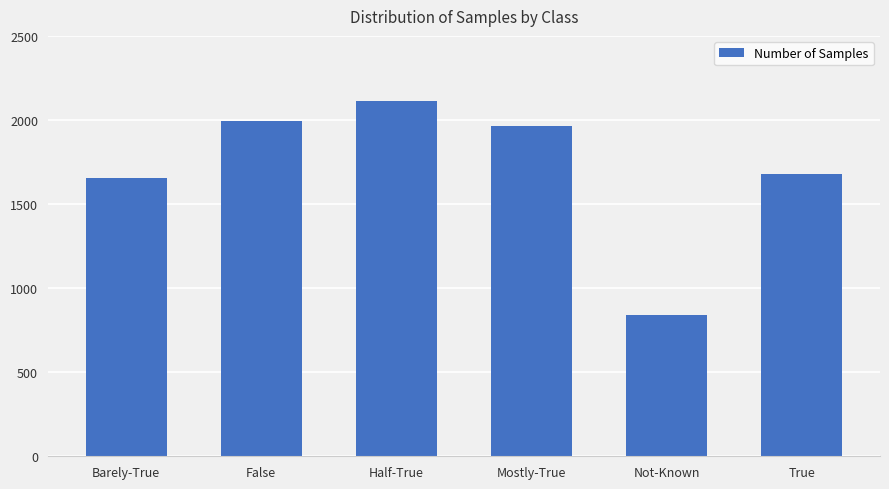

Is it true that the value at Not-Known is 839?

True